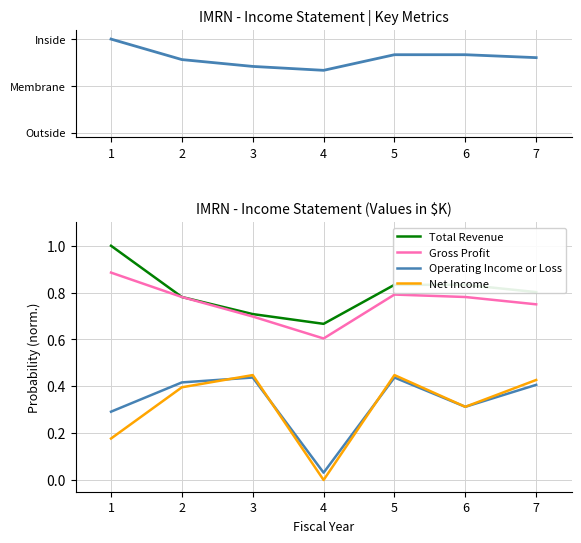

What is the value of the Gross Profit point at the 1st from the left?

0.9